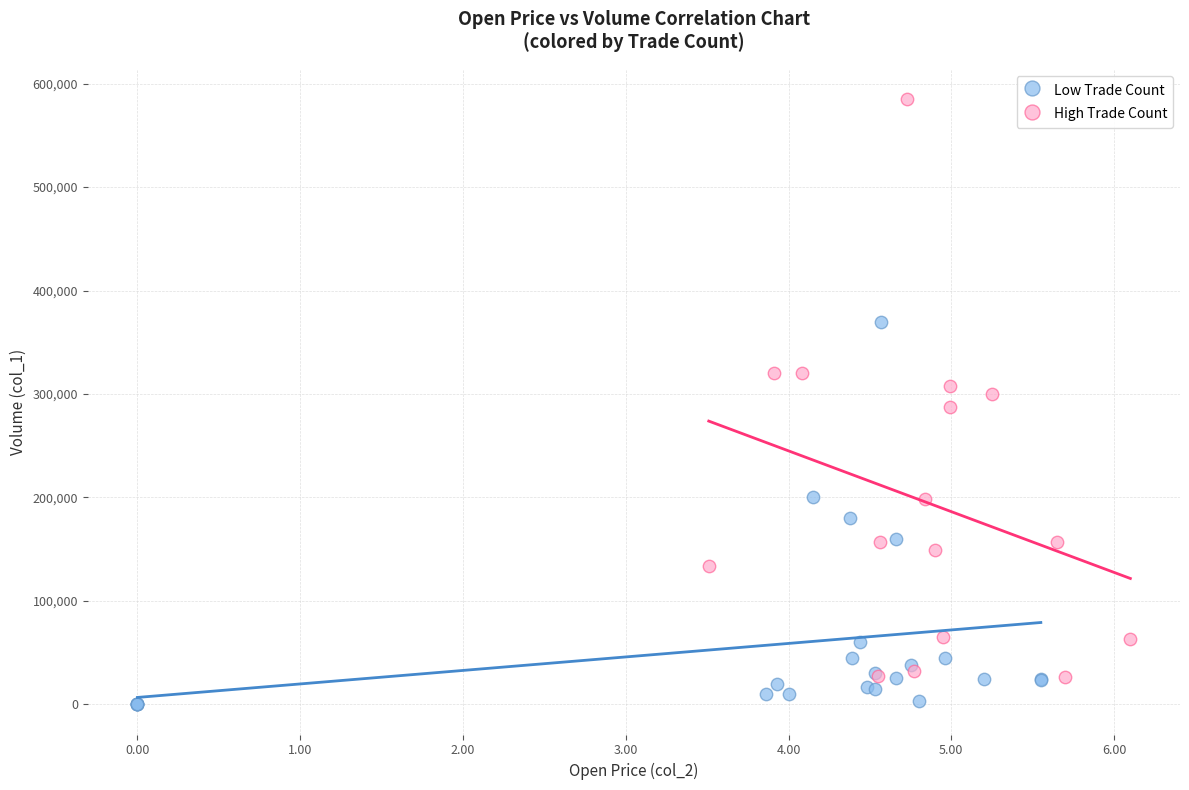

What are all the series names shown in the legend?

Low Trade Count, High Trade Count